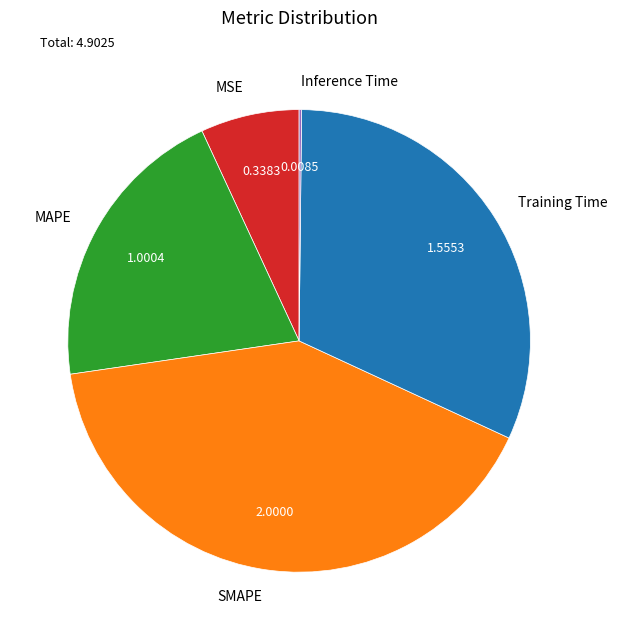

Which category has the biggest portion of the pie?

SMAPE